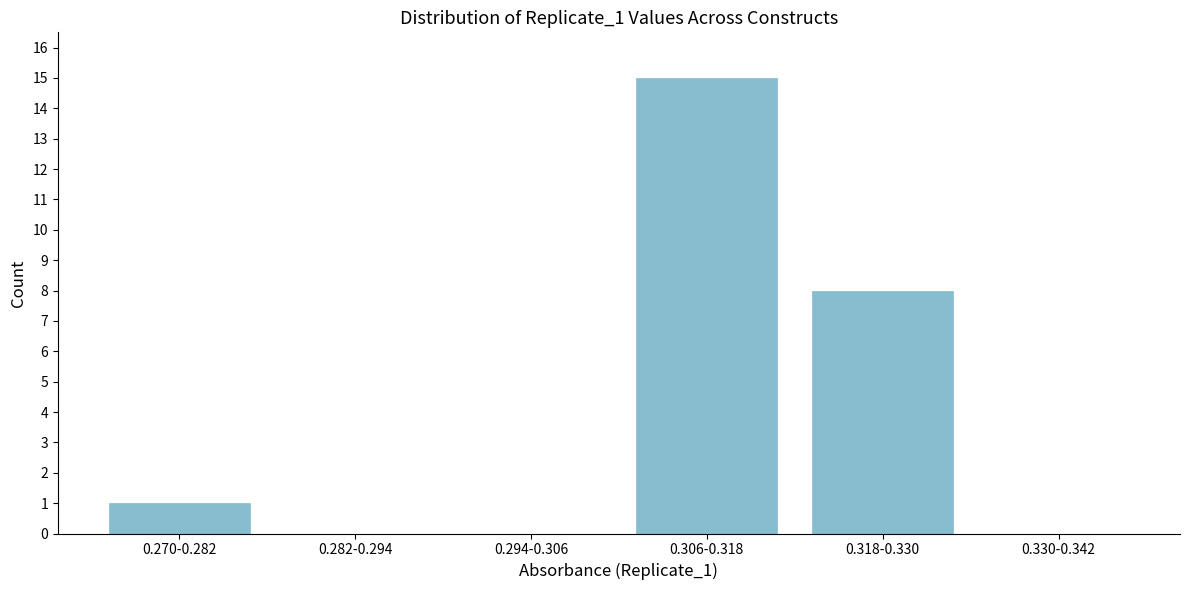

Reading right to left, what are all the values shown in this chart?

0.330-0.342=0	0.318-0.330=8	0.306-0.318=15	0.294-0.306=0	0.282-0.294=0	0.270-0.282=1